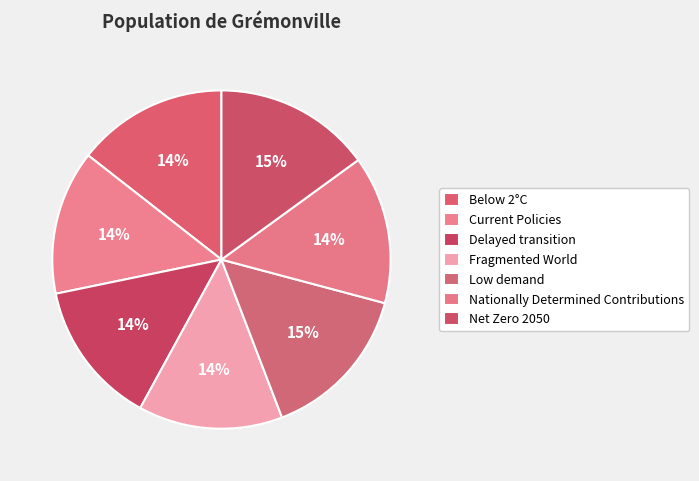

Rank the categories by value from lowest to highest.

Fragmented World, Delayed transition, Current Policies, Nationally Determined Contributions, Below 2°C, Net Zero 2050, Low demand